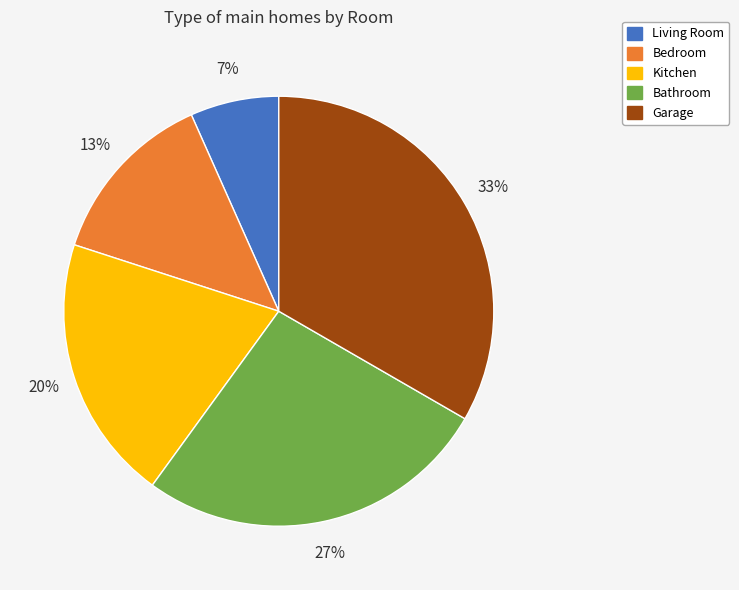

How many slices are in this pie chart?

5